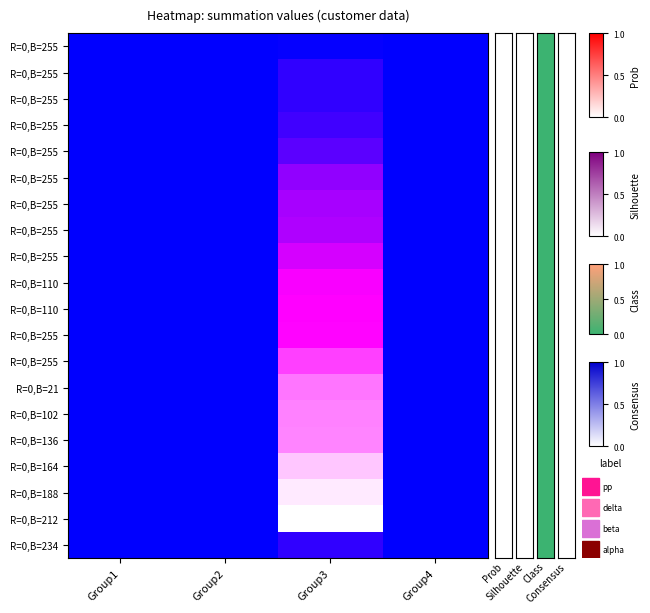

How many categories are shown in the chart?

4